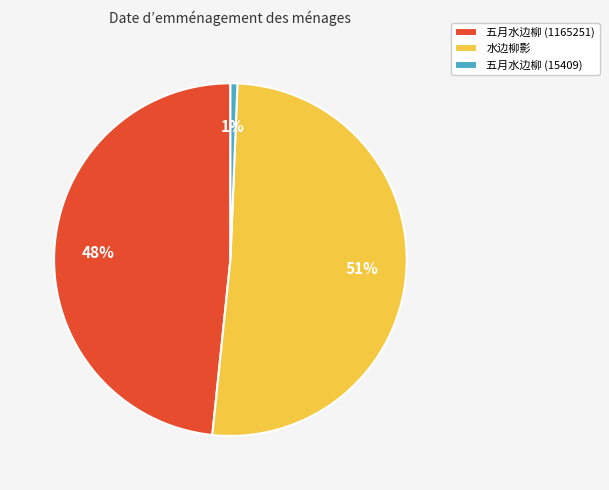

To the nearest percent, what is the difference between the 水边柳影 and 五月水边柳 (1165251) slice percentages?

3%